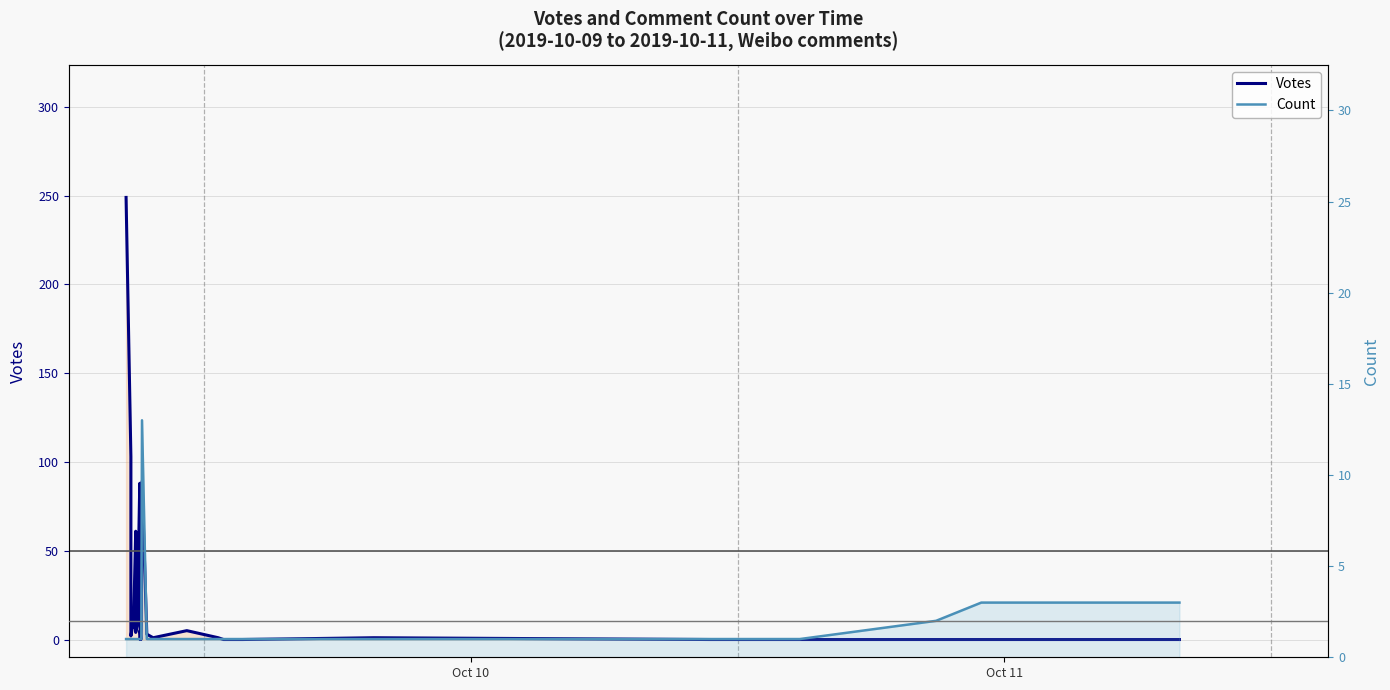

What is the value of the Votes point at the 6th from the left?

7